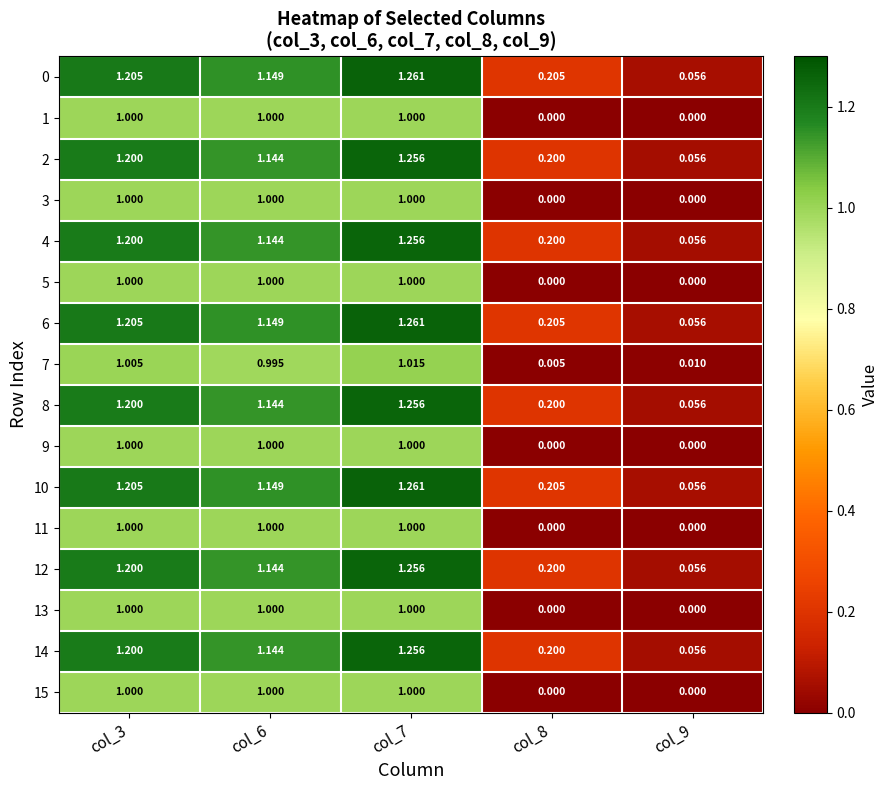

Is the value of 14 at col_6 greater than the value of 12 at col_7?

No